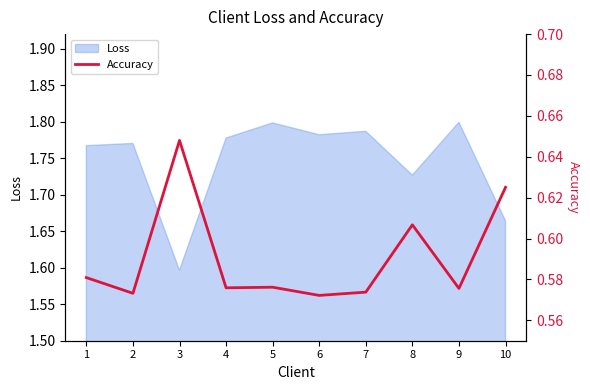

Where is the first local minimum?

2